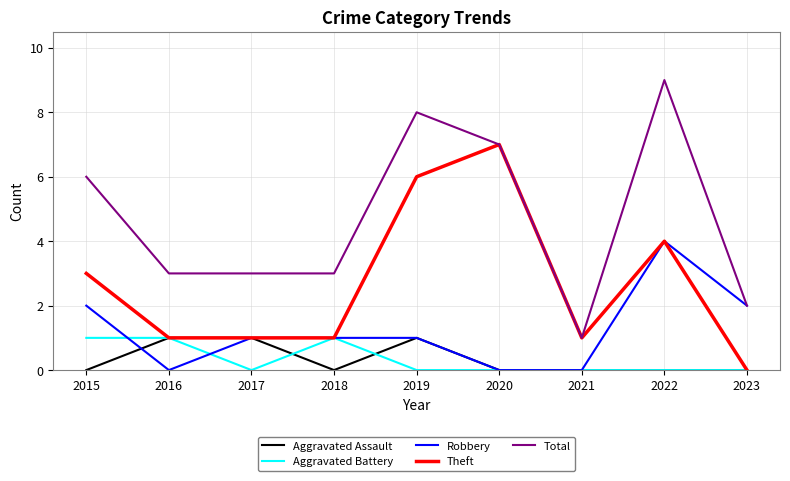

What is the maximum value shown in the chart?

9